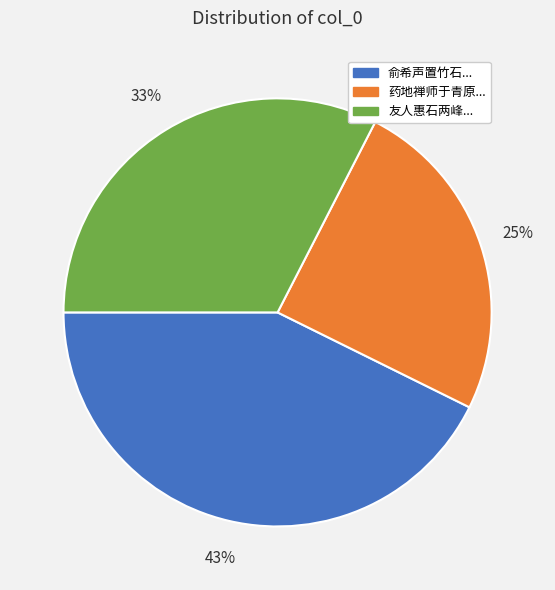

Is there any slice that represents more than half of the pie?

No